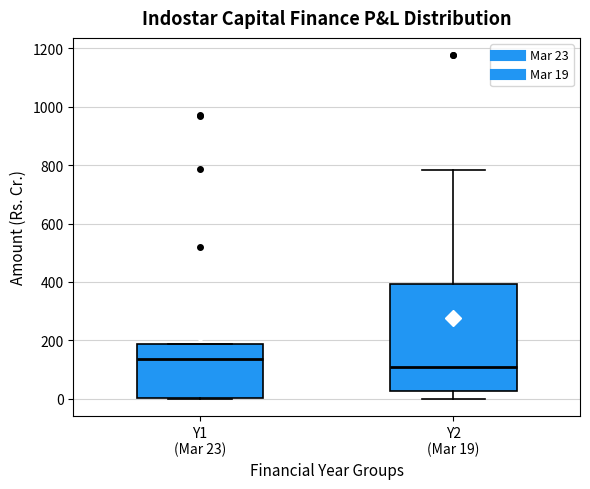

Where does the median line of the box for Y2 (Mar 19) sit on the y-axis? The values are not printed on the chart, so give them approximately, as read against the axis.

100